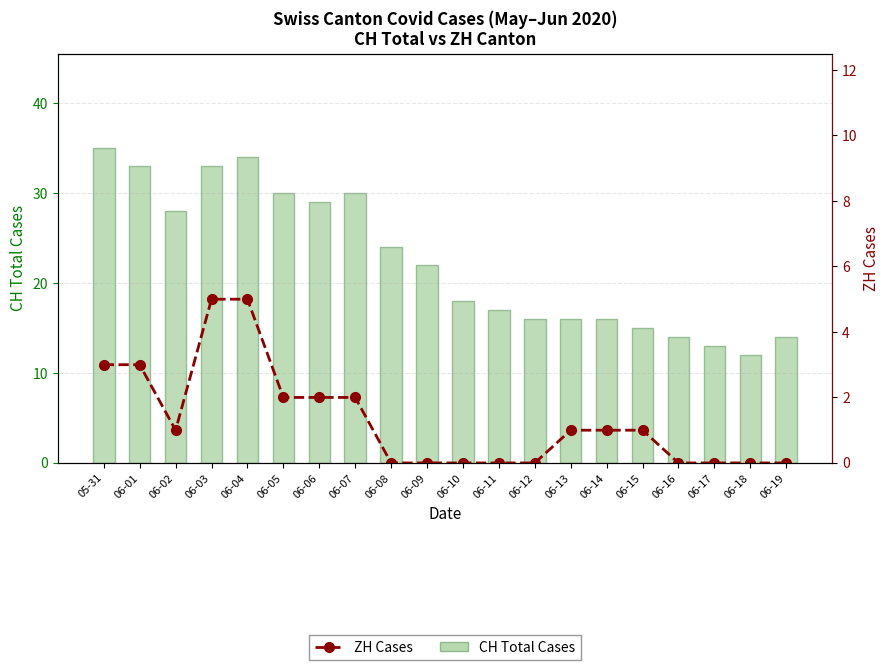

Which has a higher value, 06-11 or 06-18?

06-11